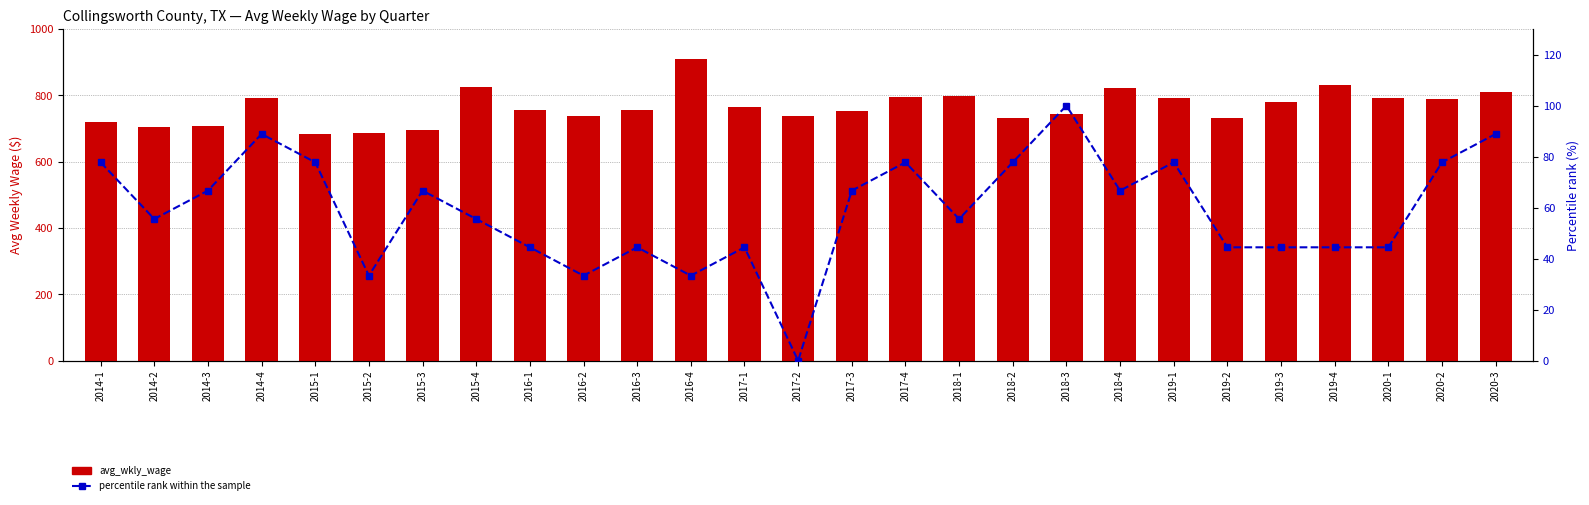

Reading left to right, list all the values displayed in this chart.

avg_wkly_wage: 2014-1=721.0	2014-2=704.0	2014-3=707.0	2014-4=791.0	2015-1=685.0	2015-2=688.0	2015-3=696.0	2015-4=825.0	2016-1=756.0	2016-2=738.0	2016-3=757.0	2016-4=909.0	2017-1=766.0	2017-2=737.0	2017-3=754.0	2017-4=794.0	2018-1=799.0	2018-2=731.0	2018-3=744.0	2018-4=822.0	2019-1=793.0	2019-2=731.0	2019-3=779.0	2019-4=831.0	2020-1=793.0	2020-2=790.0	2020-3=810.0
percentile rank within the sample: 2014-1=77.8	2014-2=55.6	2014-3=66.7	2014-4=88.9	2015-1=77.8	2015-2=33.3	2015-3=66.7	2015-4=55.6	2016-1=44.4	2016-2=33.3	2016-3=44.4	2016-4=33.3	2017-1=44.4	2017-2=0.0	2017-3=66.7	2017-4=77.8	2018-1=55.6	2018-2=77.8	2018-3=100.0	2018-4=66.7	2019-1=77.8	2019-2=44.4	2019-3=44.4	2019-4=44.4	2020-1=44.4	2020-2=77.8	2020-3=88.9